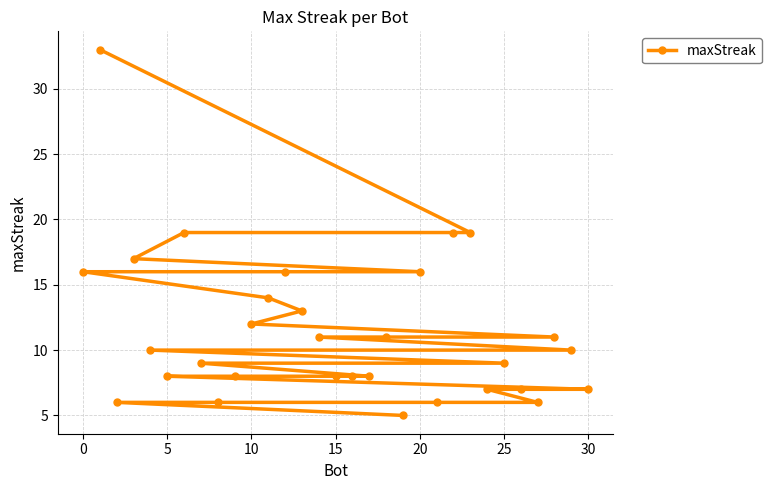

Reading left to right, list all the values displayed in this chart.

16	33	6	17	10	8	19	9	6	8	12	14	16	13	11	8	8	8	11	5	16	6	19	19	7	9	7	6	11	10	7